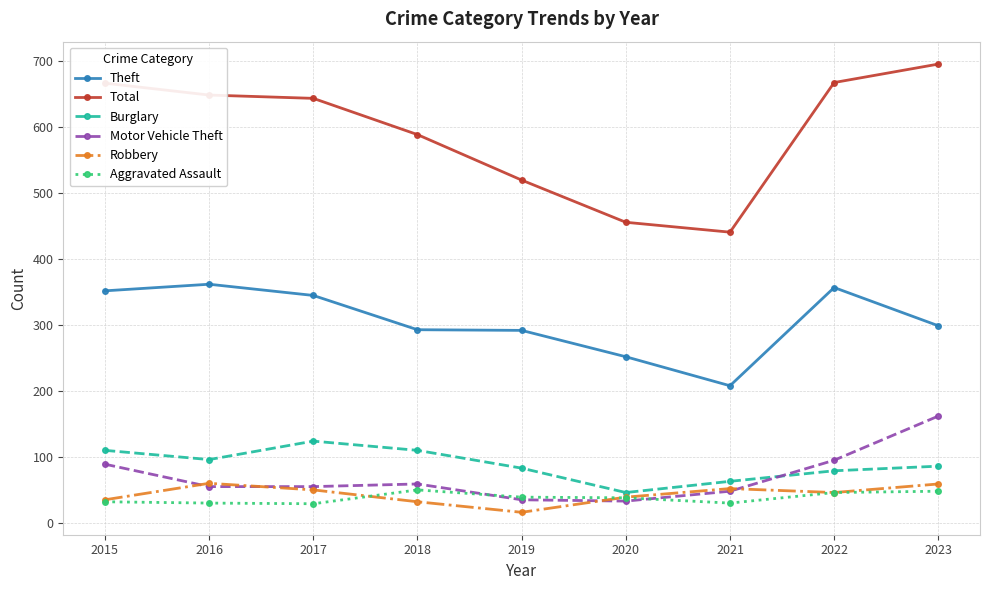

At how many categories does at least one series exceed 375?

9